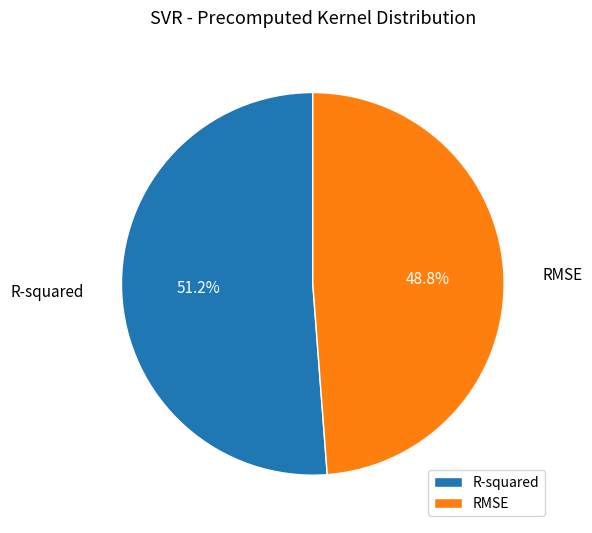

Is it true that R-squared is 41% of the pie?

False